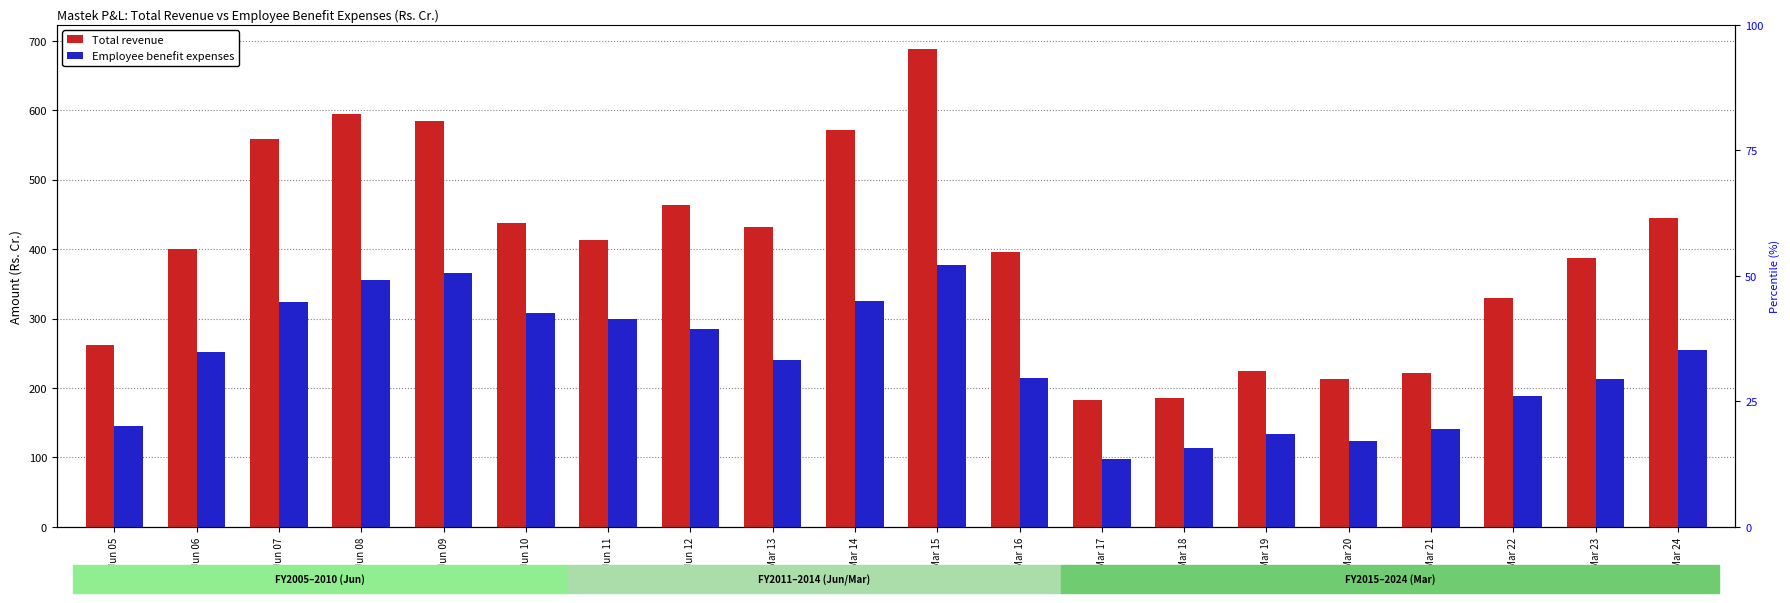

Is it true that Total revenue equals 79.7 at Mar 16?

False